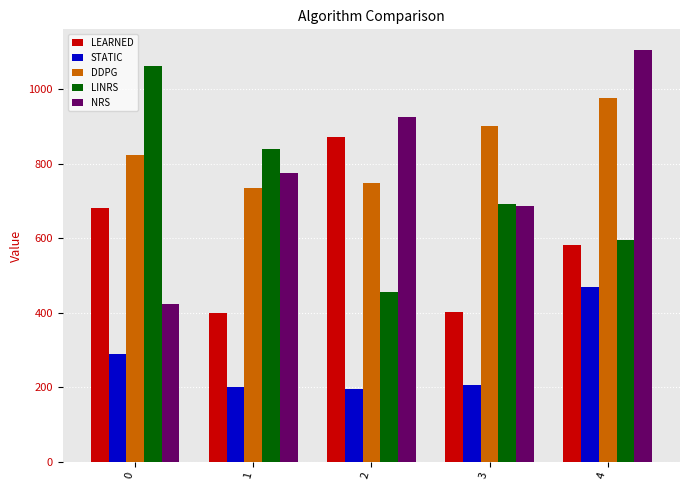

How many bars are there in total?

25